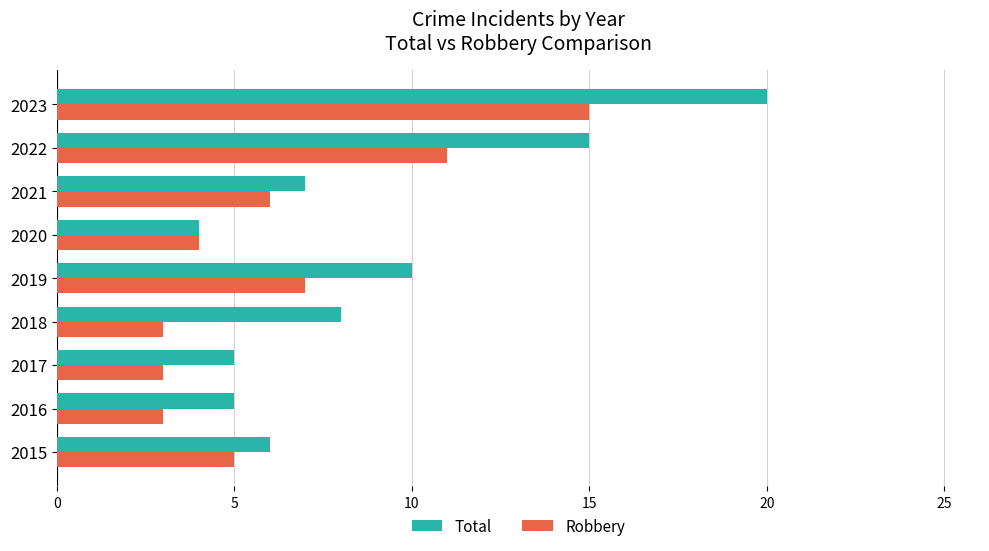

Which series has the largest range (max minus min)?

Total